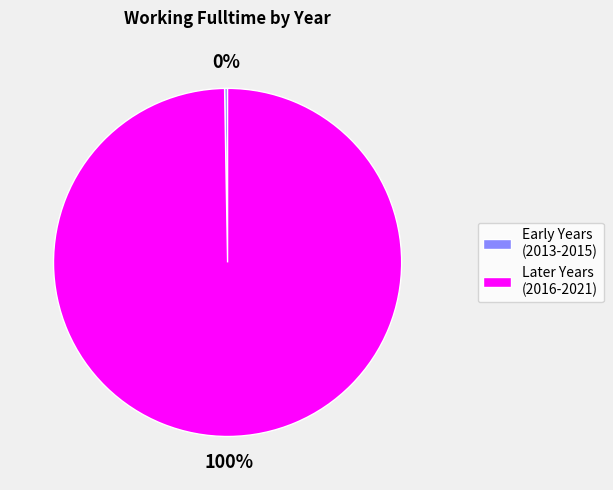

Is it true that Later Years (2016-2021) is 100% of the pie?

True